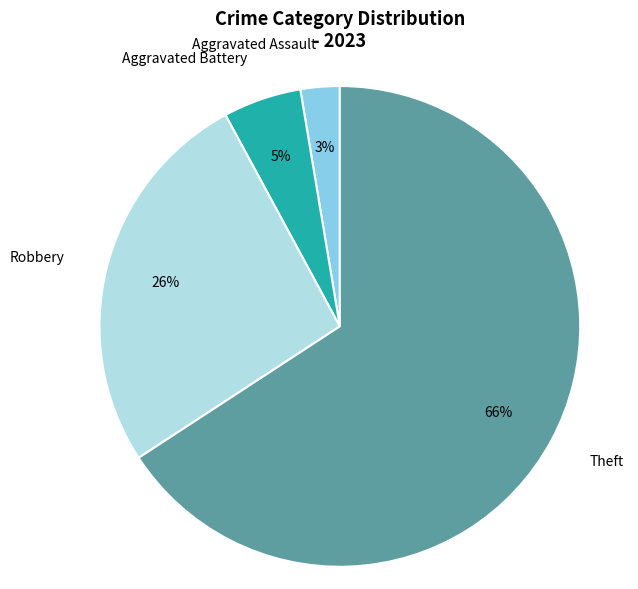

How many slices are in this pie chart?

4